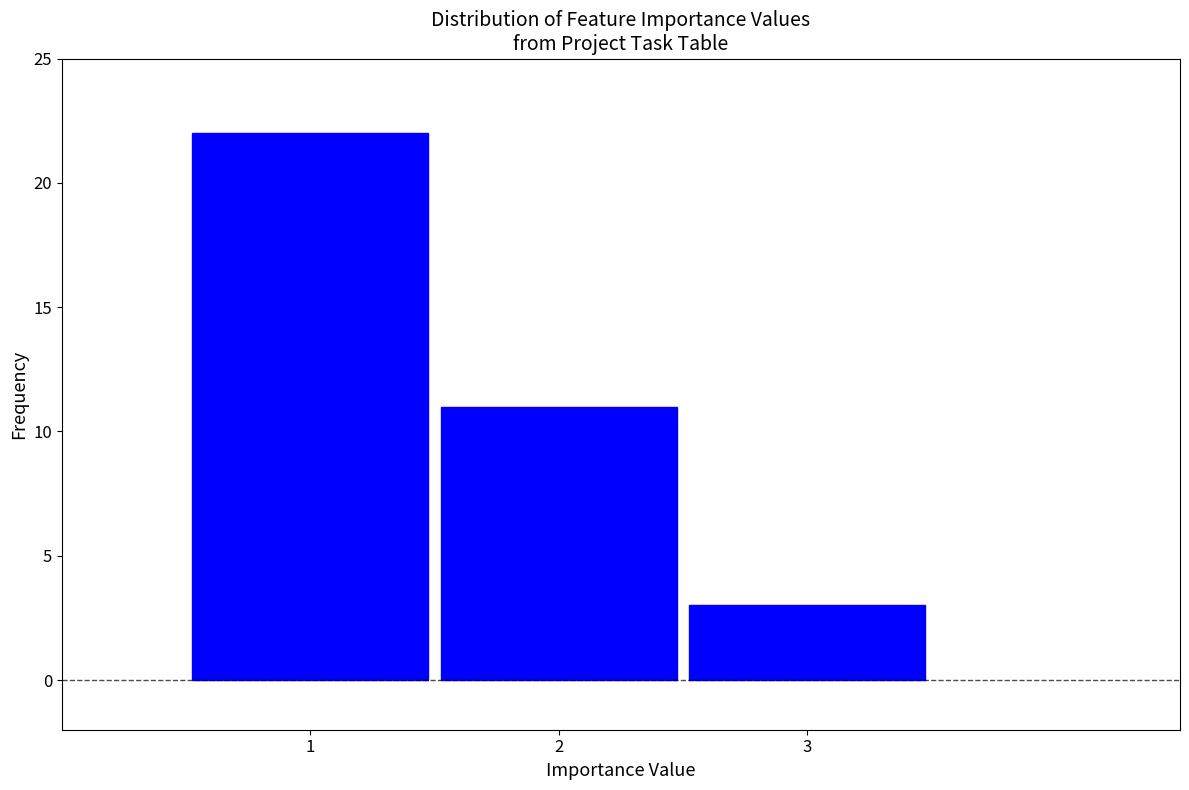

Reading left to right, extract all data points from this chart.

22	11	3